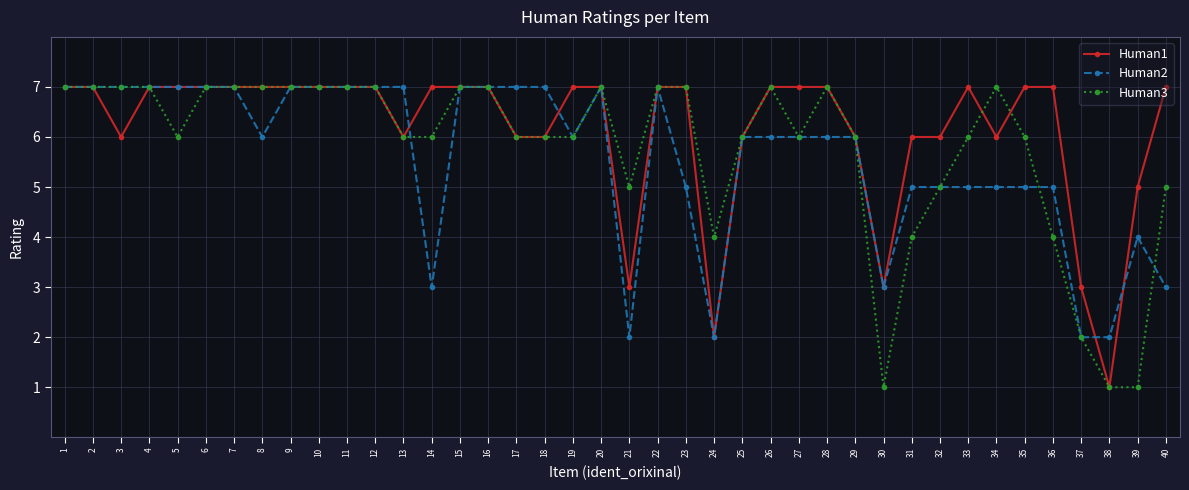

Between 10 and 31, which series saw the biggest shift?

Human3